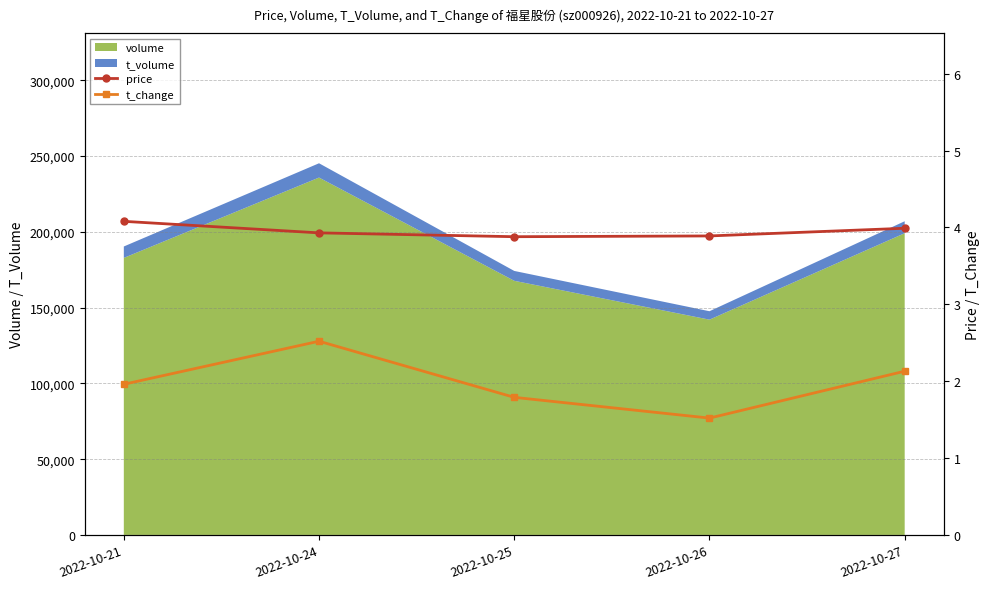

What is the sum of all price values?

19.8